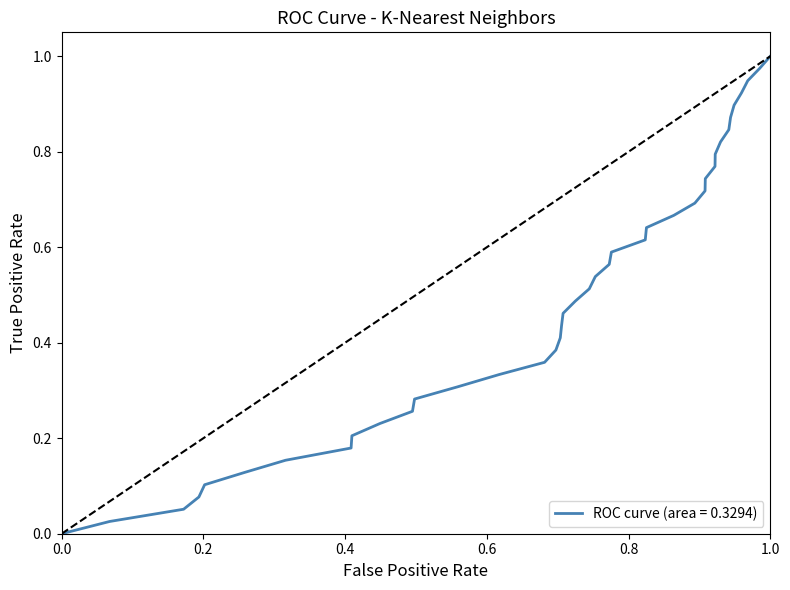

Does the chart have visible grid lines?

No